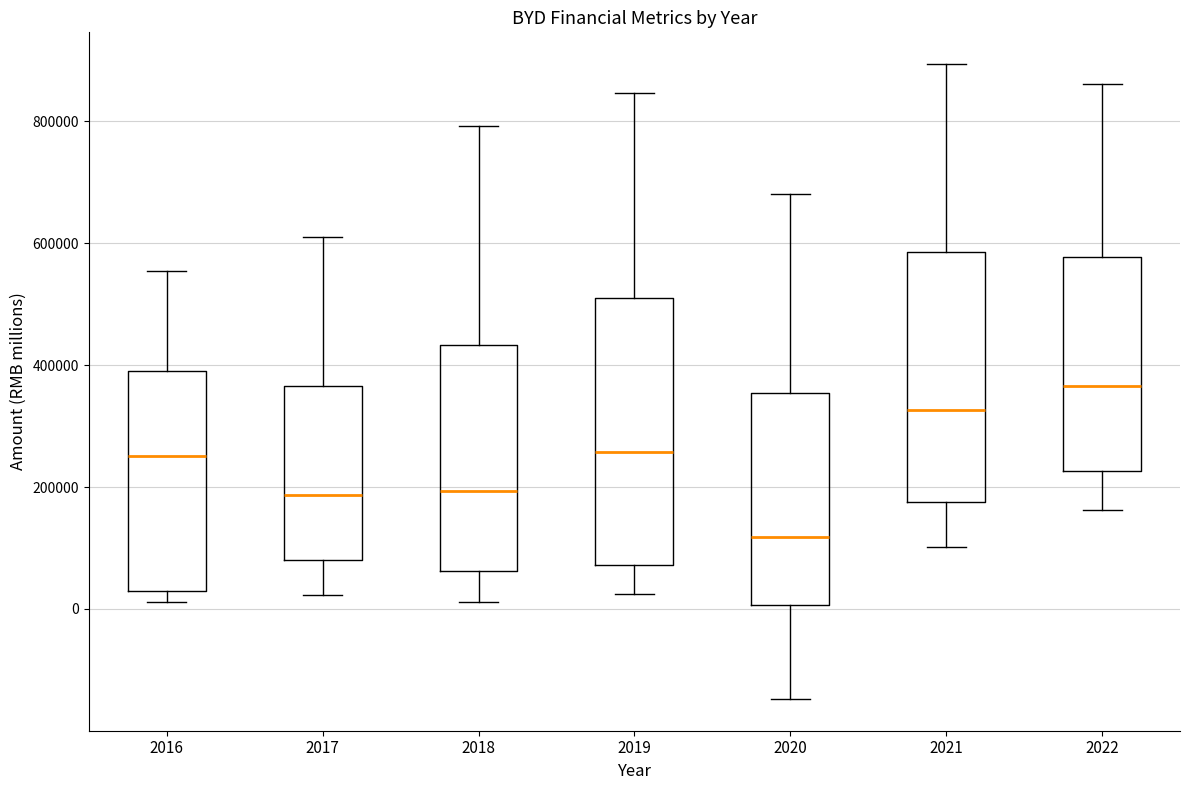

Comparing the boxes themselves (not the whiskers), which one is the tallest?

2019